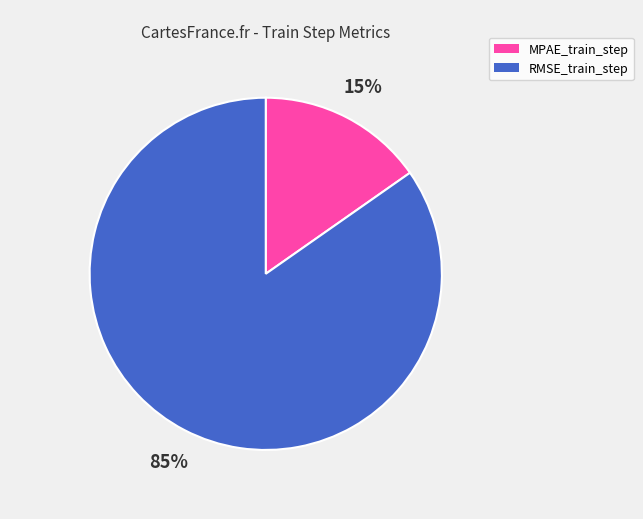

Is it true that MPAE_train_step is 20% of the pie?

False